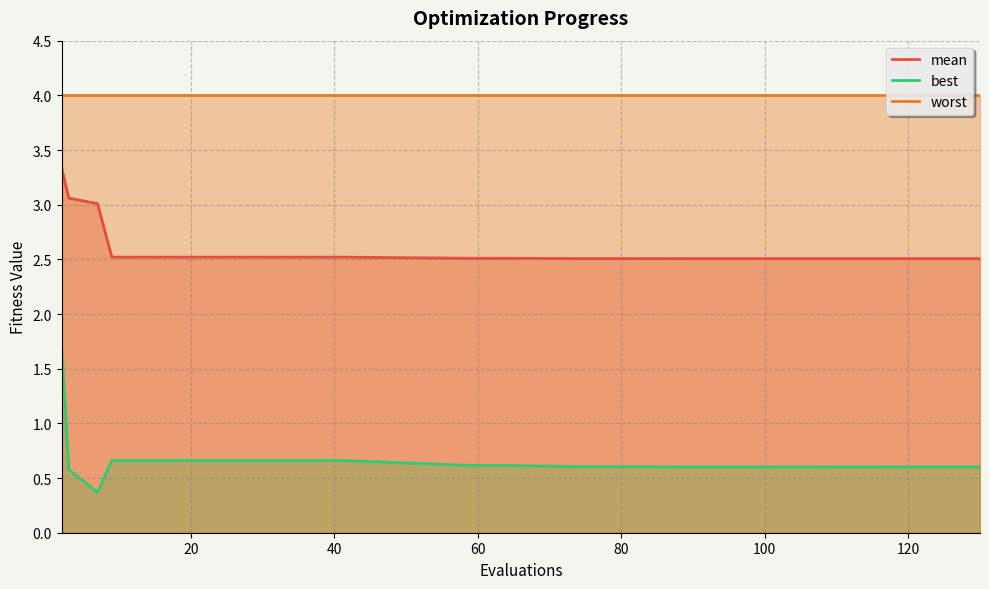

What is the difference between the maximum and minimum values in the best series?

1.3